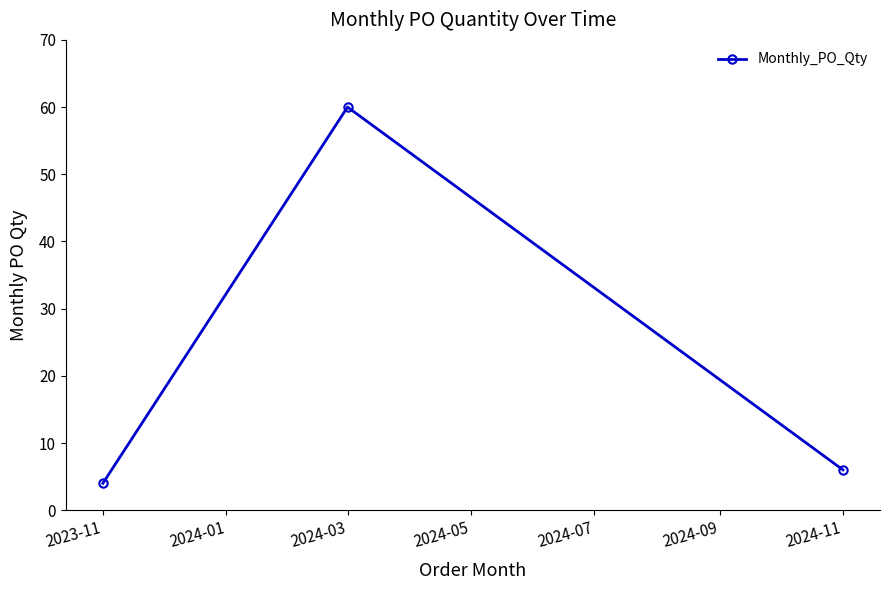

What is the difference between the maximum and minimum values?

56